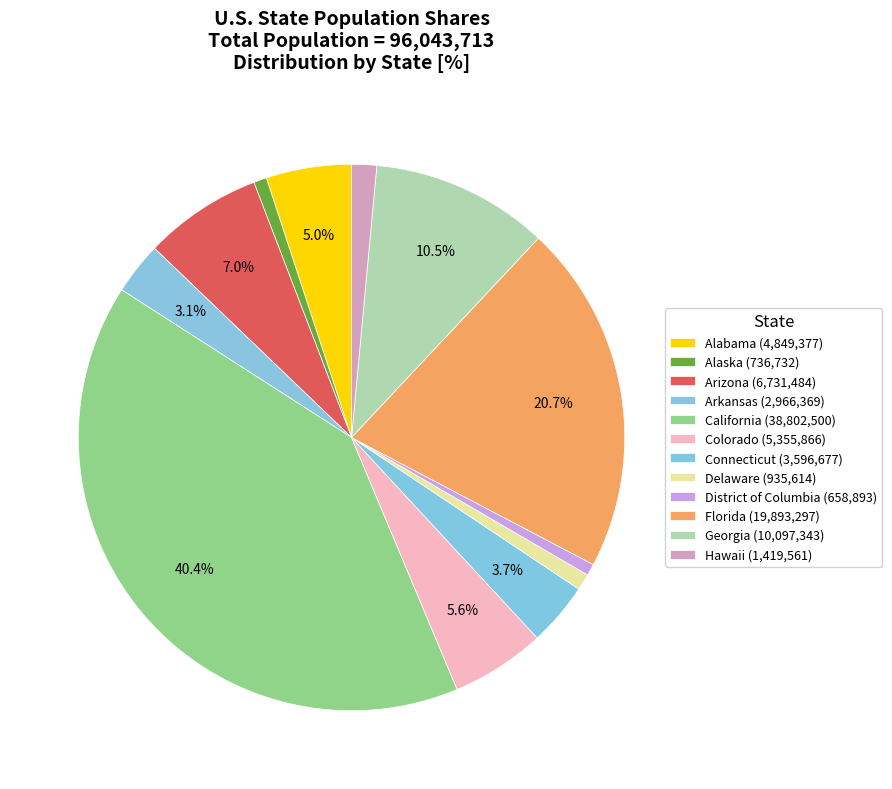

How many segments does this pie chart have?

12